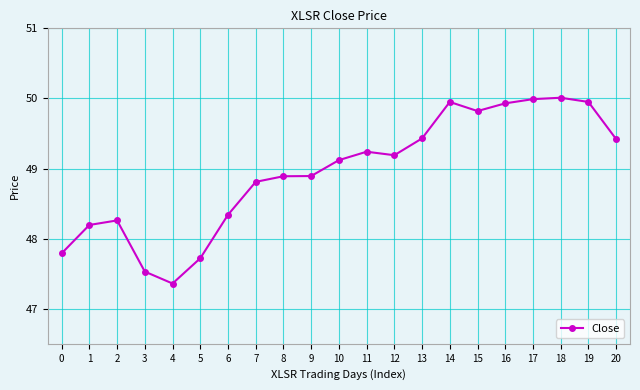

Which has a higher value, 8 or 2?

8